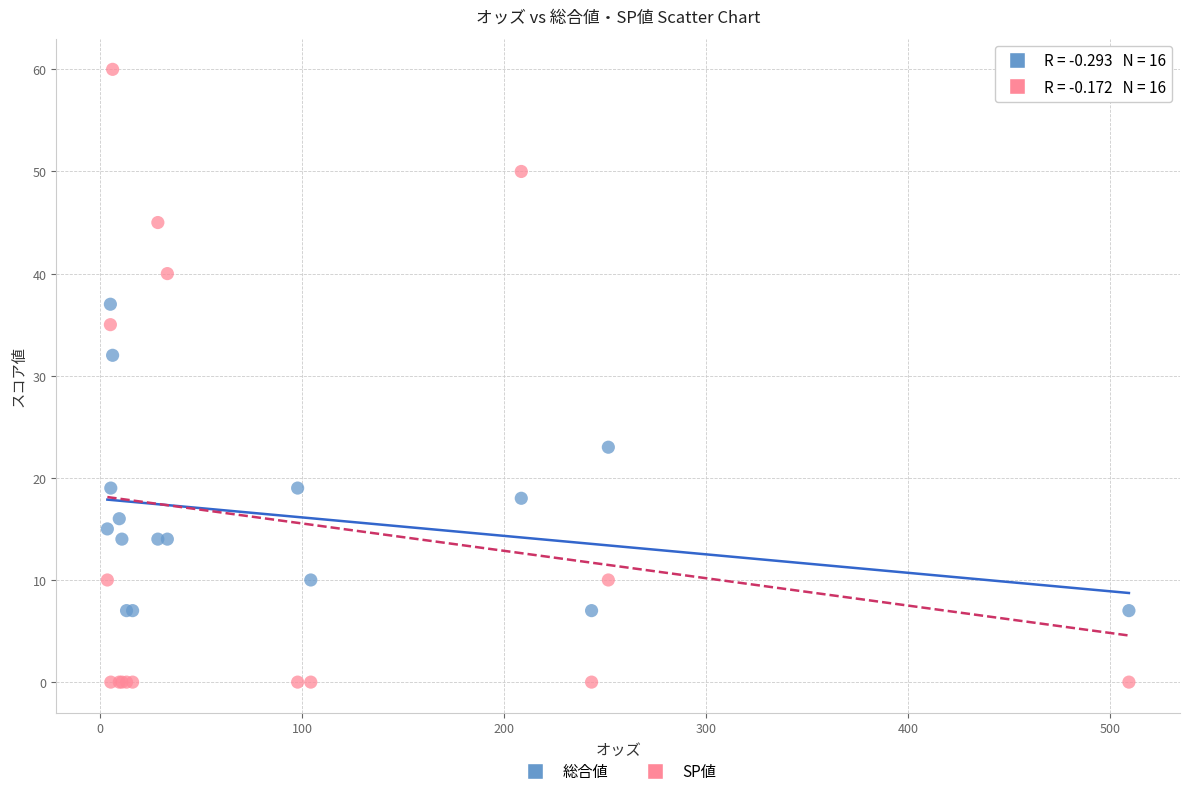

Which series contains the highest Y value?

SP値